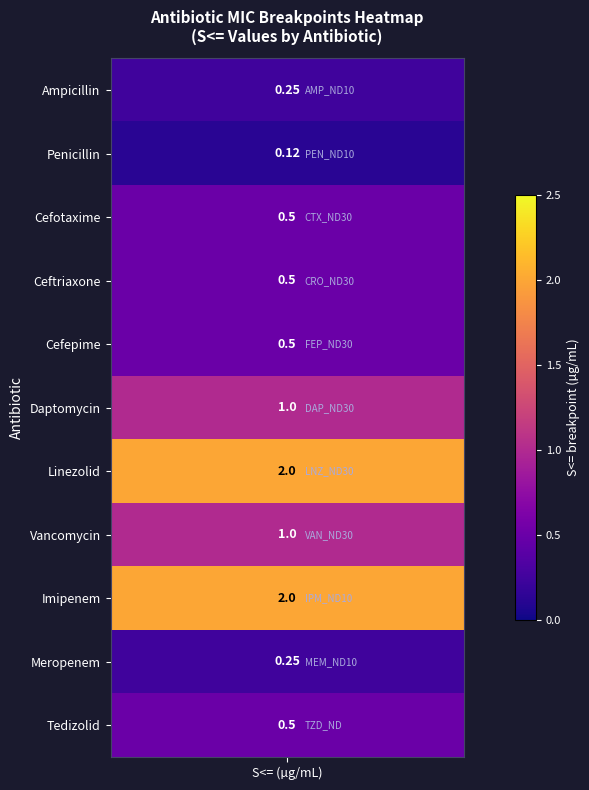

Reading right to left, transcribe all the data shown in this chart.

0.5	0.2	2.0	1.0	2.0	1.0	0.5	0.5	0.5	0.1	0.2